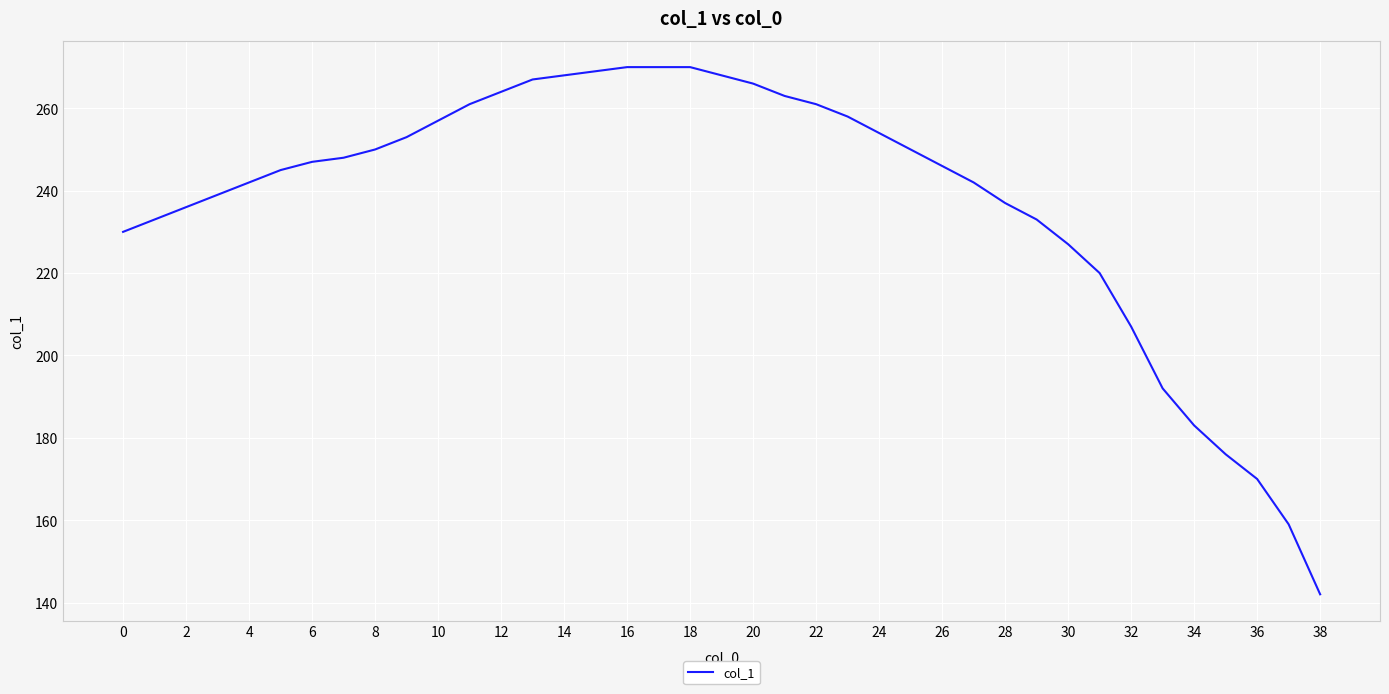

What is the minimum value shown in the chart?

142